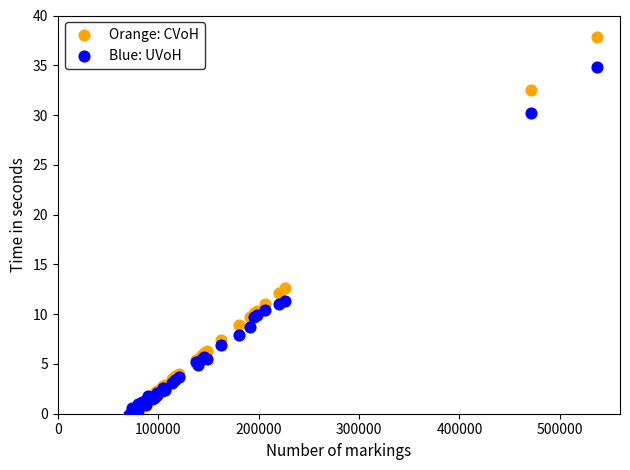

What are all the series names shown in the legend?

Orange: CVoH, Blue: UVoH